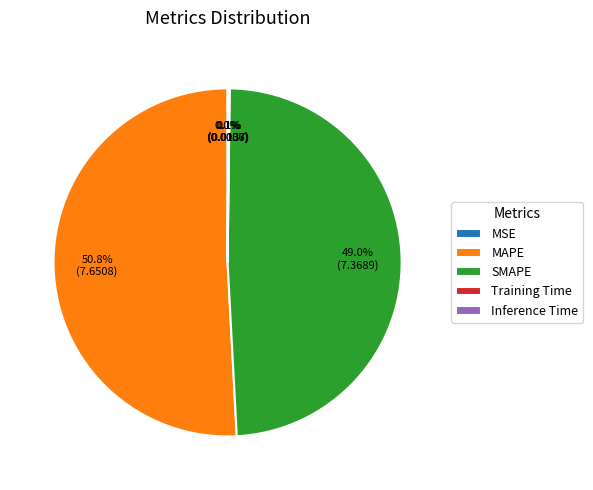

Is there any slice that represents more than half of the pie?

Yes